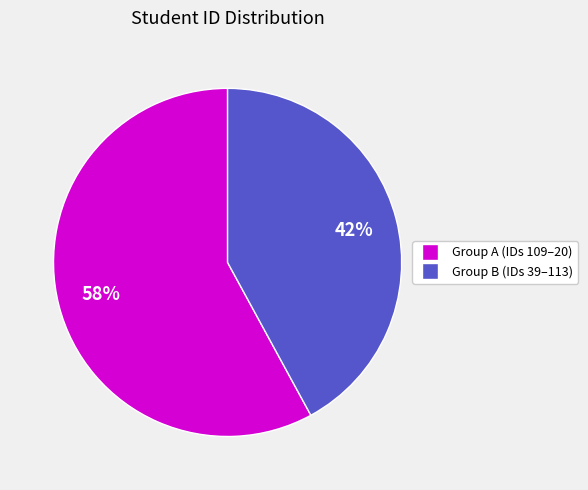

To the nearest percent, what is the difference between the largest and smallest slice percentages?

16%